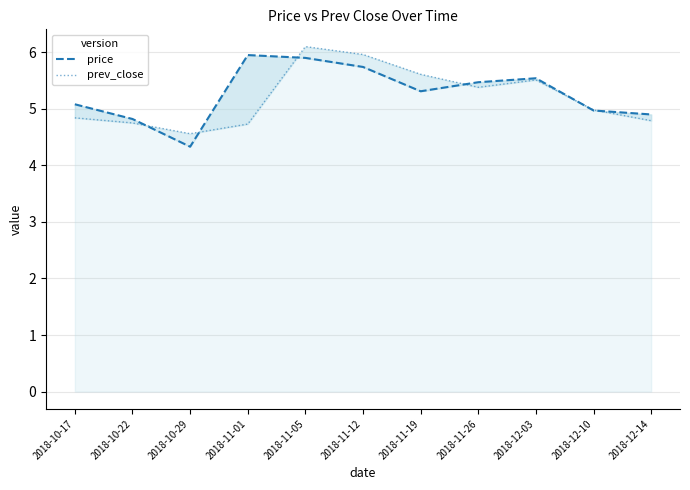

Where is the first local maximum for price?

2018-11-01